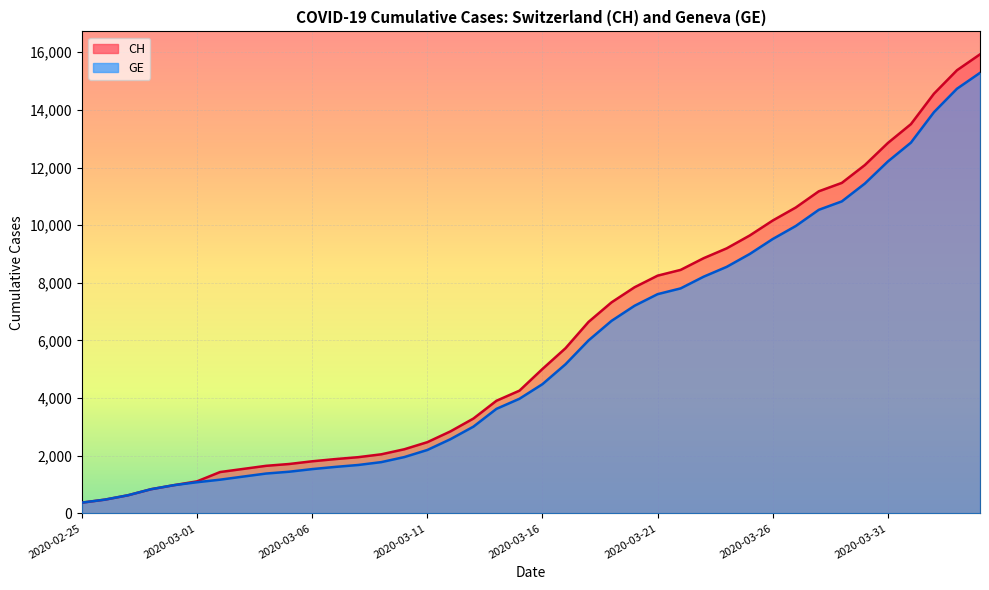

Reading left to right, list all the values displayed in this chart.

CH: 2020-02-25=375	2020-02-26=479	2020-02-27=630	2020-02-28=840	2020-02-29=981	2020-03-01=1113	2020-03-02=1436	2020-03-03=1544	2020-03-04=1652	2020-03-05=1715	2020-03-06=1809	2020-03-07=1885	2020-03-08=1952	2020-03-09=2051	2020-03-10=2226	2020-03-11=2472	2020-03-12=2845	2020-03-13=3291	2020-03-14=3908	2020-03-15=4259	2020-03-16=5012	2020-03-17=5731	2020-03-18=6644	2020-03-19=7323	2020-03-20=7847	2020-03-21=8249	2020-03-22=8449	2020-03-23=8855	2020-03-24=9196	2020-03-25=9642	2020-03-26=10162	2020-03-27=10613	2020-03-28=11175	2020-03-29=11467	2020-03-30=12086	2020-03-31=12852	2020-04-01=13505	2020-04-02=14561	2020-04-03=15375	2020-04-04=15926
GE: 2020-02-25=375	2020-02-26=479	2020-02-27=630	2020-02-28=840	2020-02-29=981	2020-03-01=1083	2020-03-02=1171	2020-03-03=1278	2020-03-04=1384	2020-03-05=1447	2020-03-06=1538	2020-03-07=1614	2020-03-08=1681	2020-03-09=1780	2020-03-10=1955	2020-03-11=2201	2020-03-12=2574	2020-03-13=3010	2020-03-14=3627	2020-03-15=3978	2020-03-16=4485	2020-03-17=5174	2020-03-18=6002	2020-03-19=6681	2020-03-20=7205	2020-03-21=7607	2020-03-22=7807	2020-03-23=8213	2020-03-24=8554	2020-03-25=9000	2020-03-26=9520	2020-03-27=9971	2020-03-28=10533	2020-03-29=10825	2020-03-30=11444	2020-03-31=12210	2020-04-01=12863	2020-04-02=13919	2020-04-03=14733	2020-04-04=15284